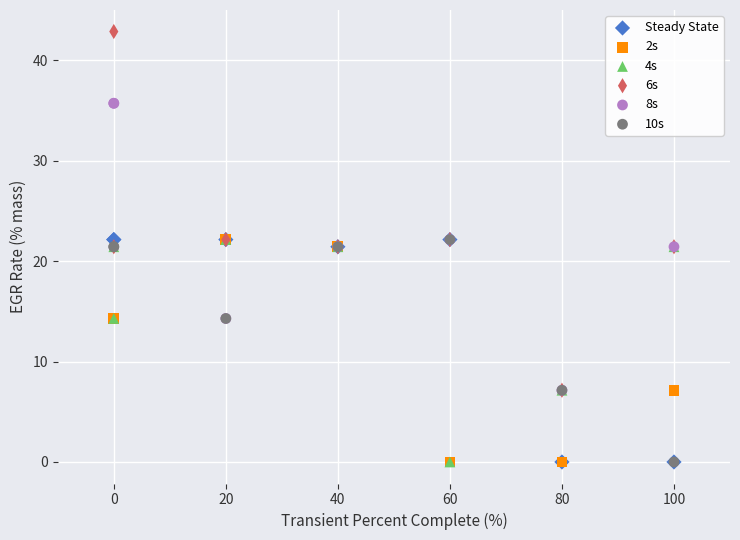

Which series contains the highest Y value?

6s